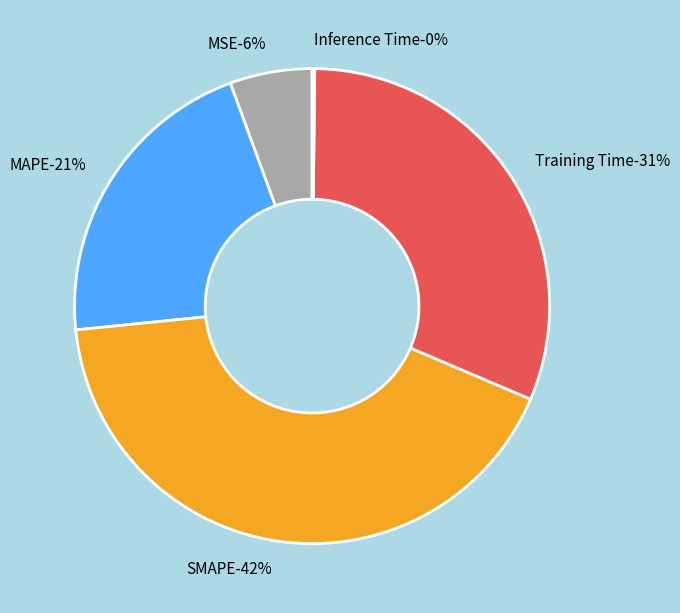

To the nearest percent, what is the difference between the largest and smallest slice percentages?

42%